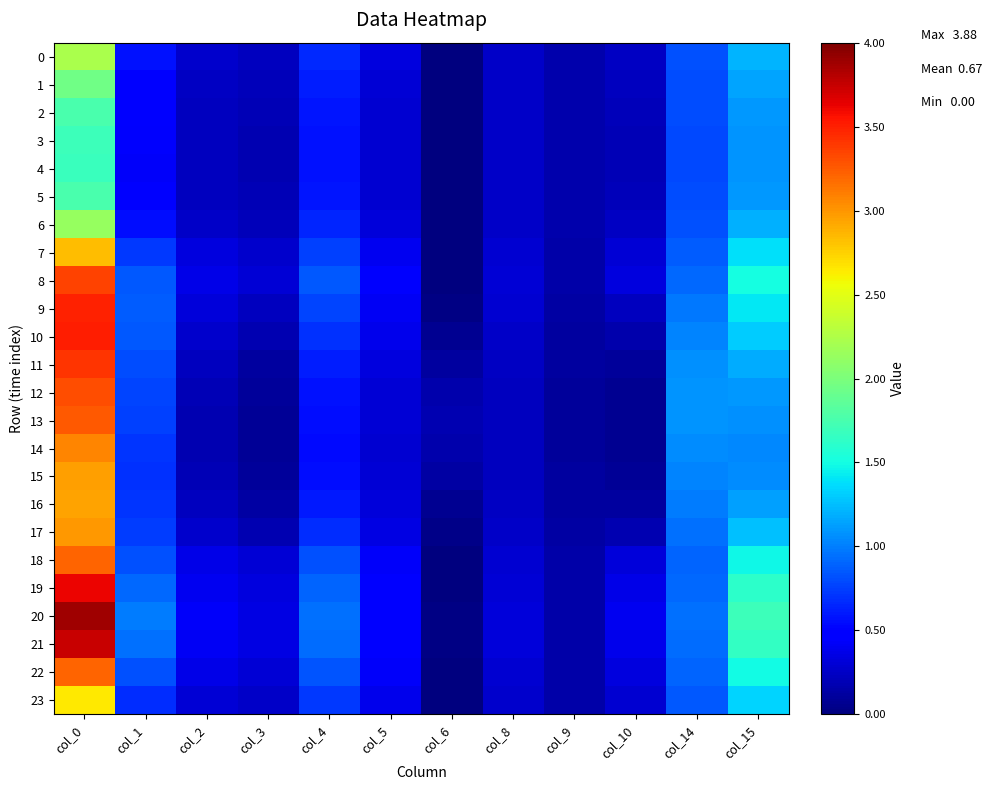

Which series has the widest spread of values?

20